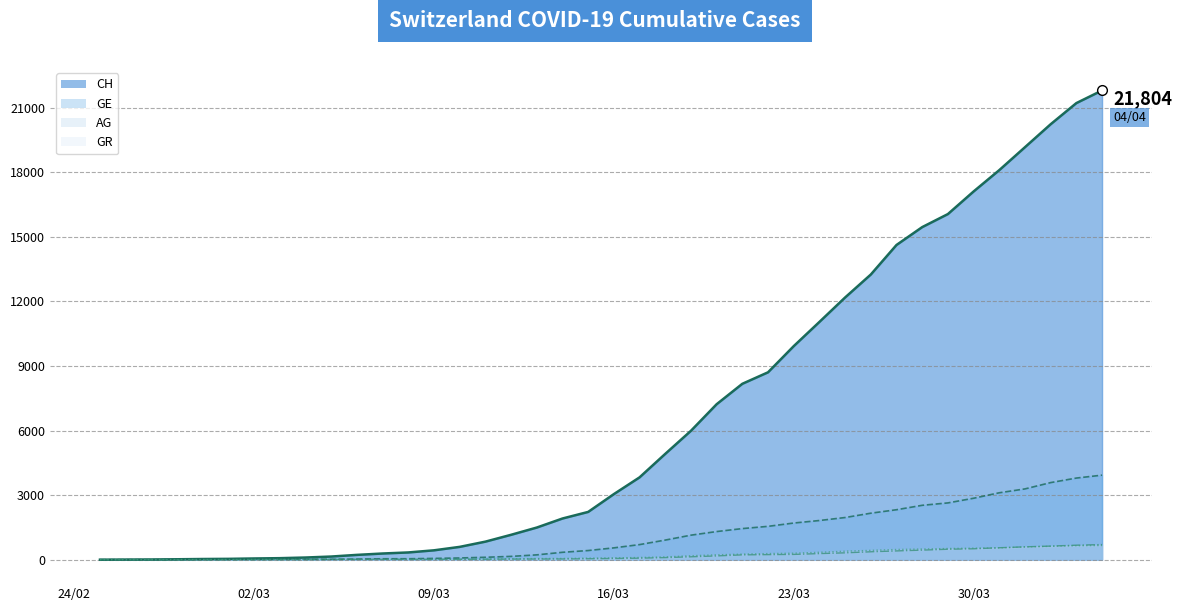

Reading left to right, extract all data points from this chart.

GE: 0	1	1	4	8	9	10	13	15	20	29	42	44	59	79	112	153	224	343	425	549	701	911	1139	1307	1445	1549	1703	1820	1959	2160	2321	2527	2638	2855	3109	3289	3582	3793	3928
CH: 0	5	9	19	31	38	56	70	100	146	223	287	336	435	595	838	1156	1493	1913	2219	3047	3825	4917	5989	7224	8173	8707	9923	11048	12184	13251	14624	15454	16060	17110	18102	19168	20235	21217	21804
AG: 0	1	1	1	3	4	7	7	10	11	12	14	14	15	18	20	27	30	33	43	56	69	96	134	175	223	235	245	283	318	367	407	444	485	506	554	596	631	673	702
GR: 0	2	2	6	6	6	9	9	12	14	16	17	18	18	22	31	43	53	56	71	84	101	128	182	226	258	284	300	343	393	433	474	495	519	535	547	592	622	649	657